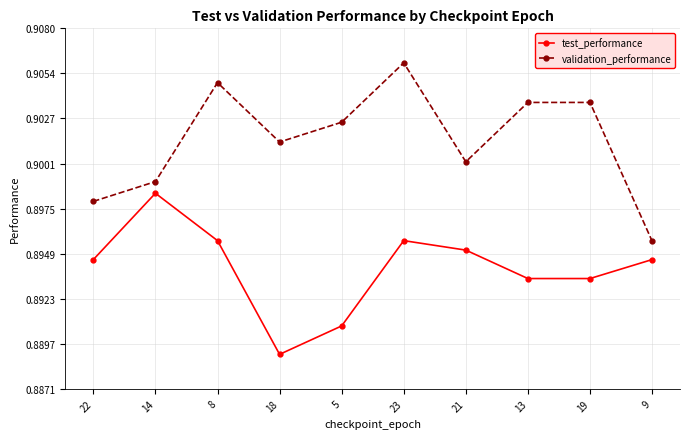

At 5, list the series in order from largest to smallest.

validation_performance, test_performance